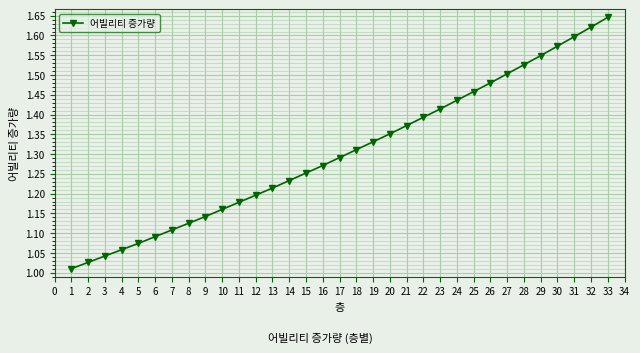

Rank the categories by value from highest to lowest.

33, 32, 31, 30, 29, 28, 27, 26, 25, 24, 23, 22, 21, 20, 19, 18, 17, 16, 15, 14, 13, 12, 11, 10, 9, 8, 7, 6, 5, 4, 3, 2, 1